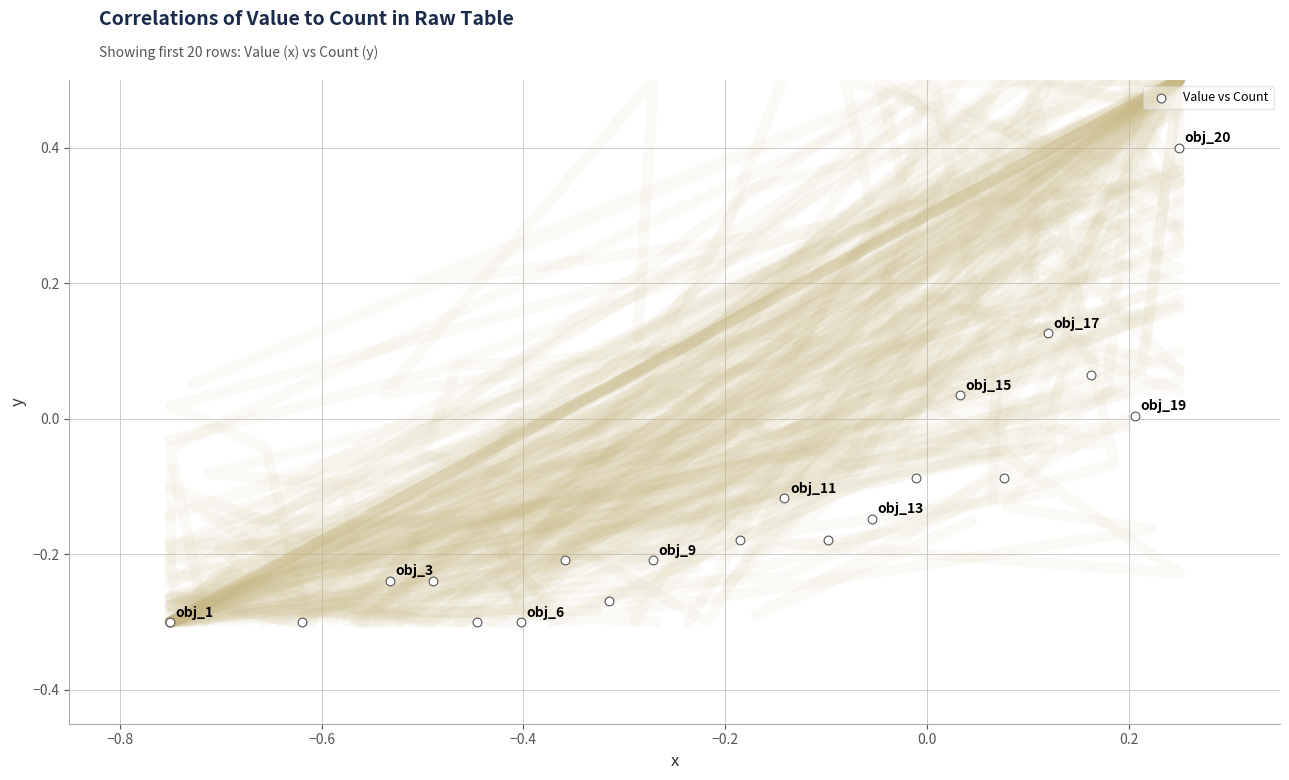

What is the range of Y values (max minus min)?

0.7